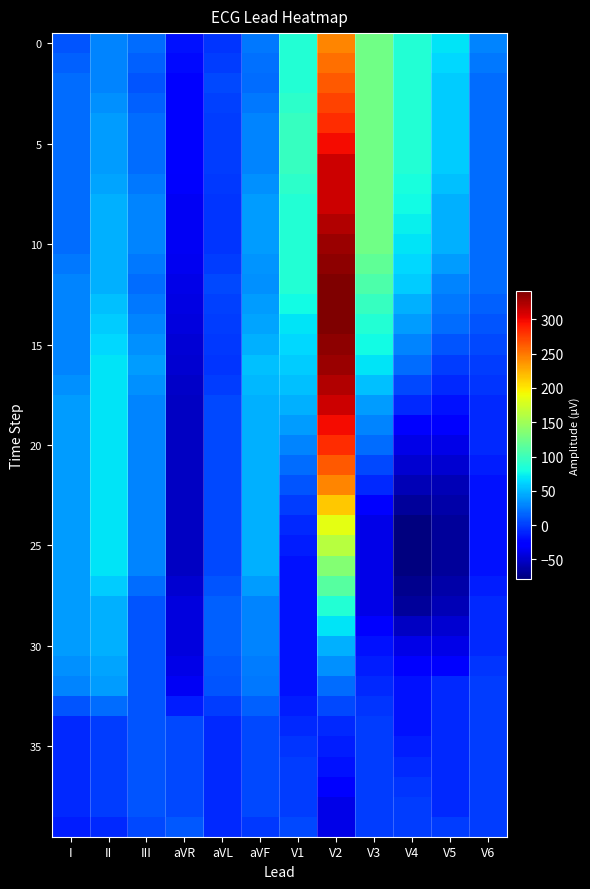

Between aVL and aVF, which is larger?

aVF